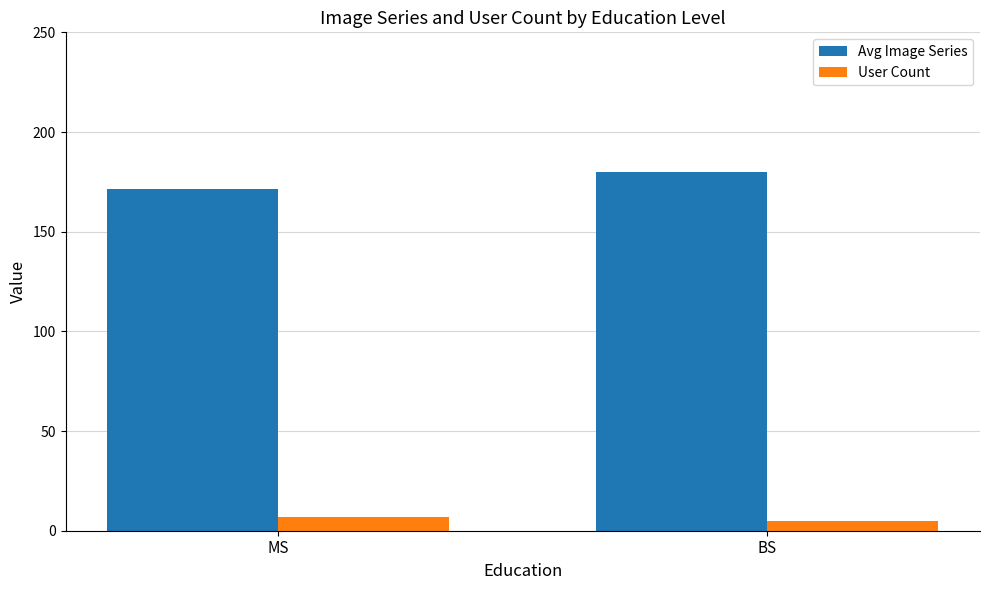

What is the average value of the User Count series?

6.0